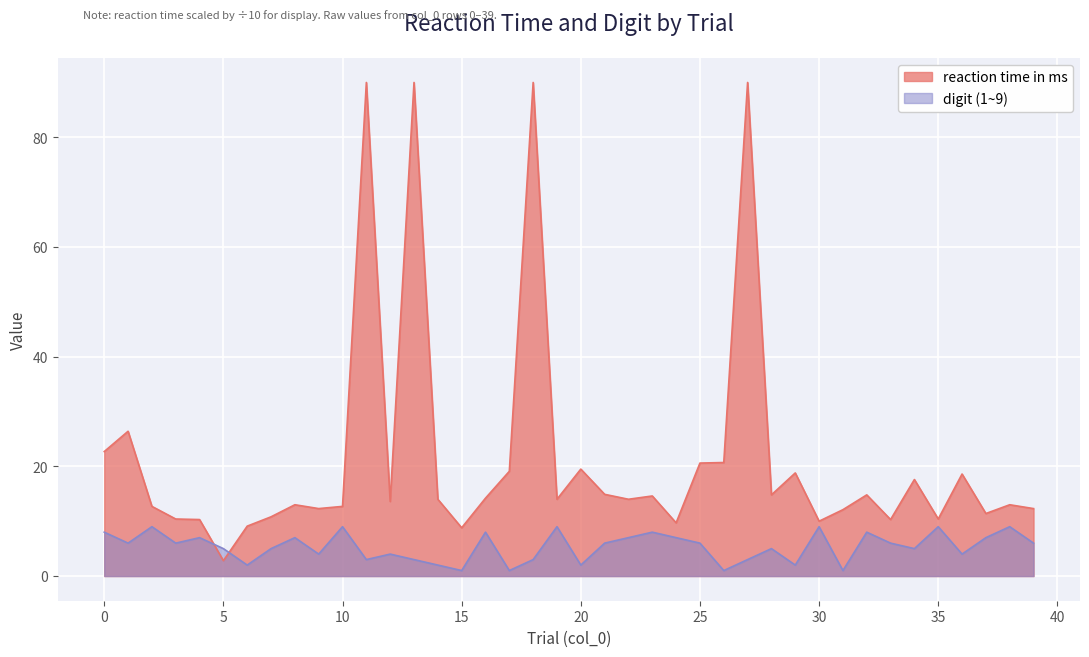

How many values in the reaction time in ms series are below 14?

19